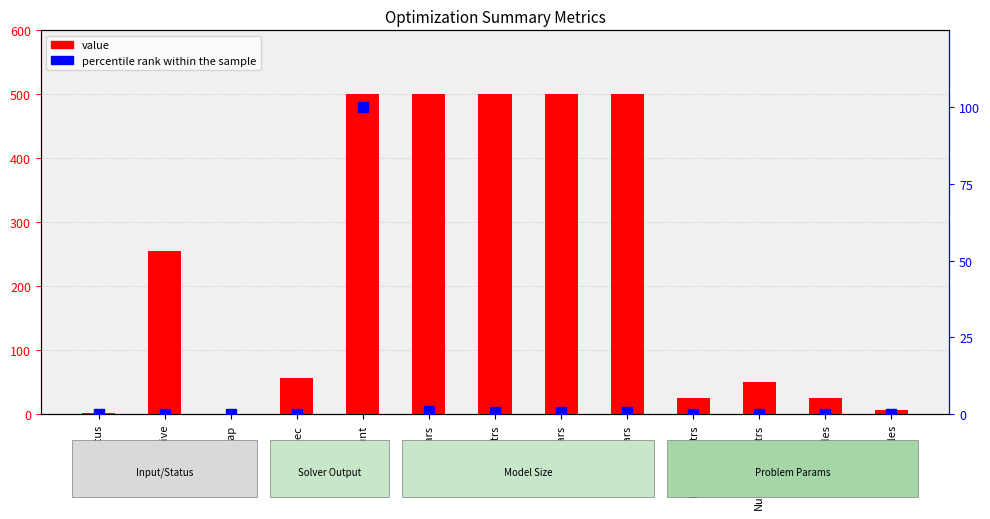

Which series has the largest total across all categories?

value